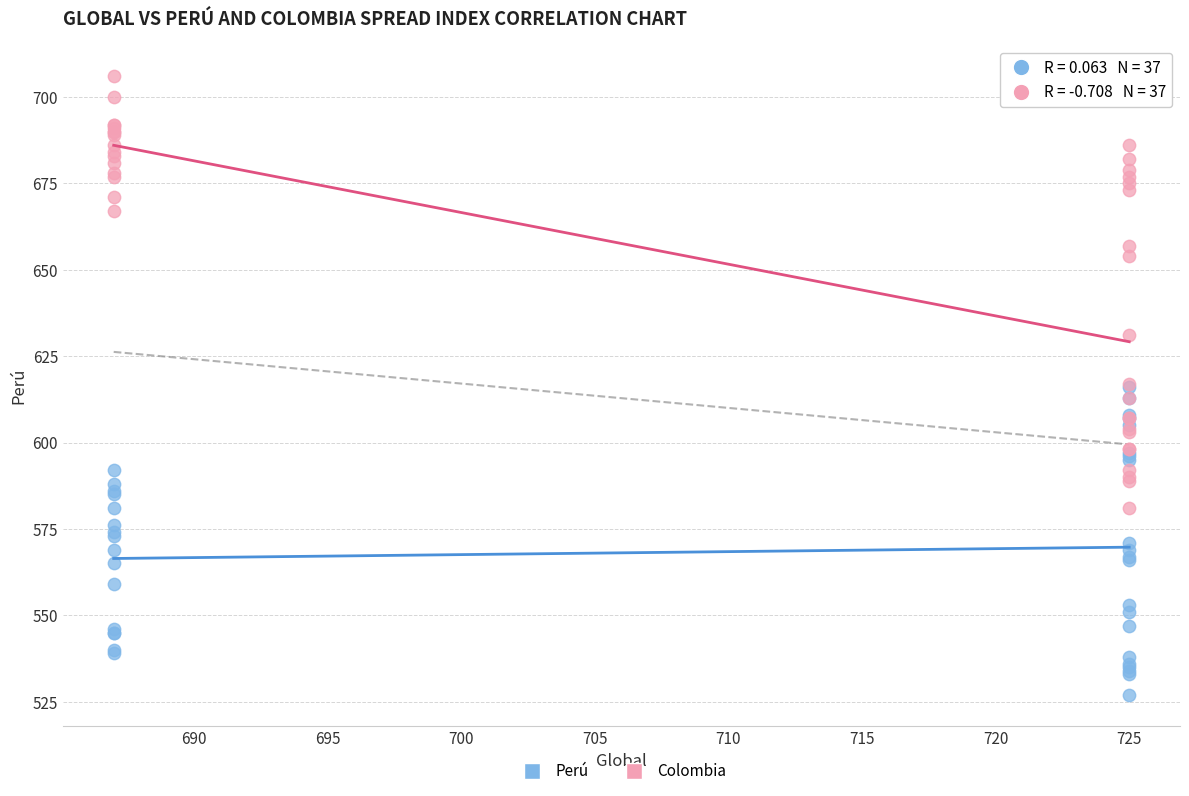

What are all the series names shown in the legend?

Perú, Colombia